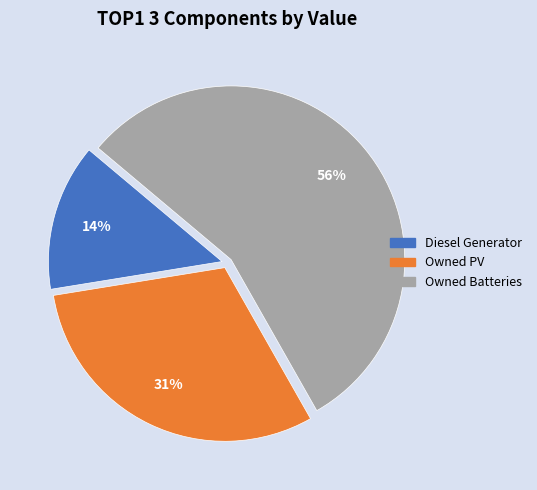

How many segments does this pie chart have?

3